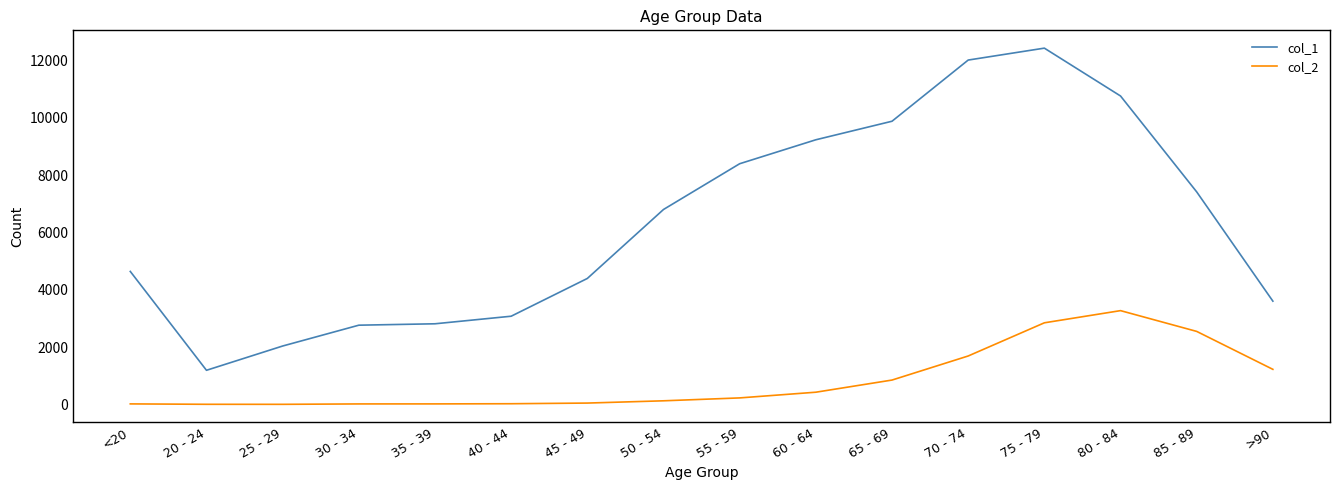

Is the value of col_1 at 75 - 79 greater than the value of col_2 at 50 - 54?

Yes